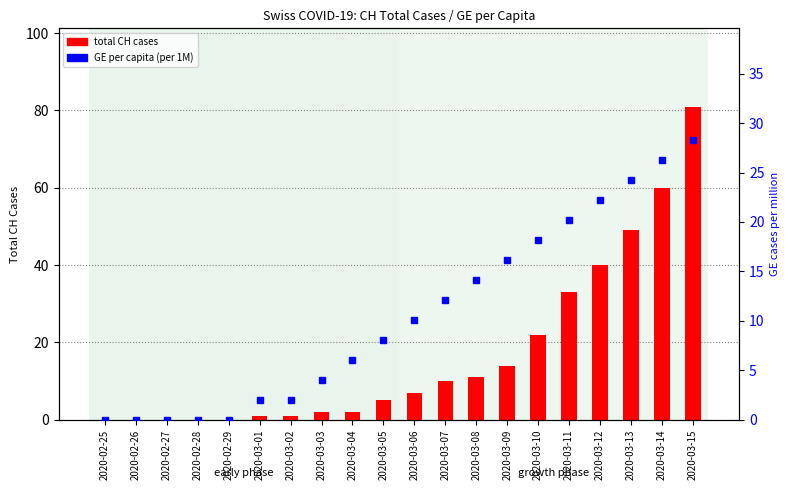

Reading left to right, extract all data points from this chart.

total CH cases: 0.0	0.0	0.0	0.0	0.0	1.0	1.0	2.0	2.0	5.0	7.0	10.0	11.0	14.0	22.0	33.0	40.0	49.0	60.0	81.0
GE per capita (per 1M): 0.0	0.0	0.0	0.0	0.0	2.0	2.0	4.0	6.1	8.1	10.1	12.1	14.1	16.2	18.2	20.2	22.2	24.2	26.2	28.3